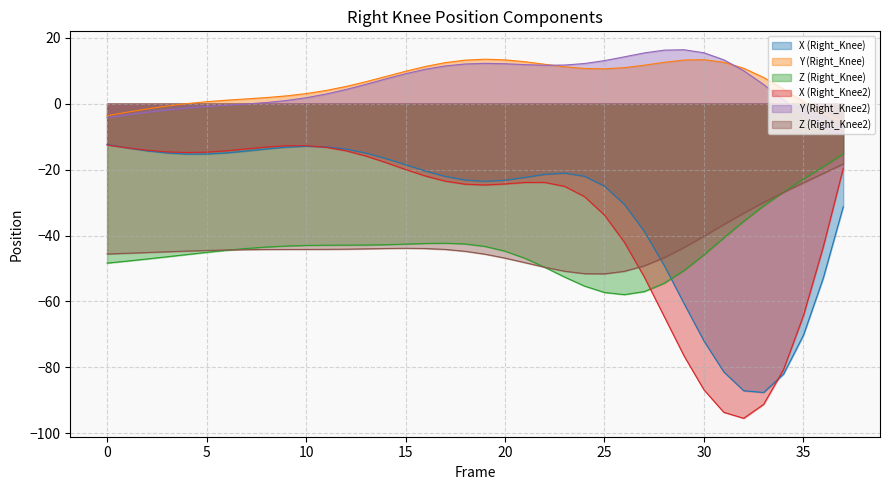

The Z (Right_Knee) series shows -47.1 at 2. True or false?

True